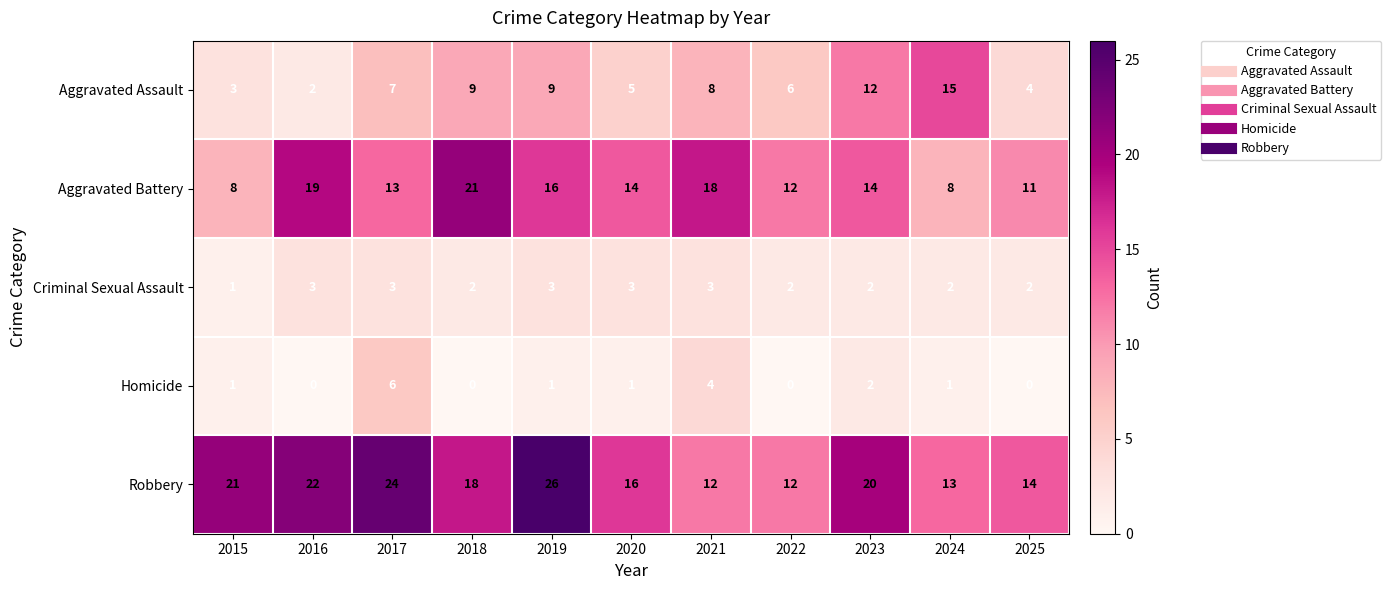

Where does the Robbery series first go above 18?

2015